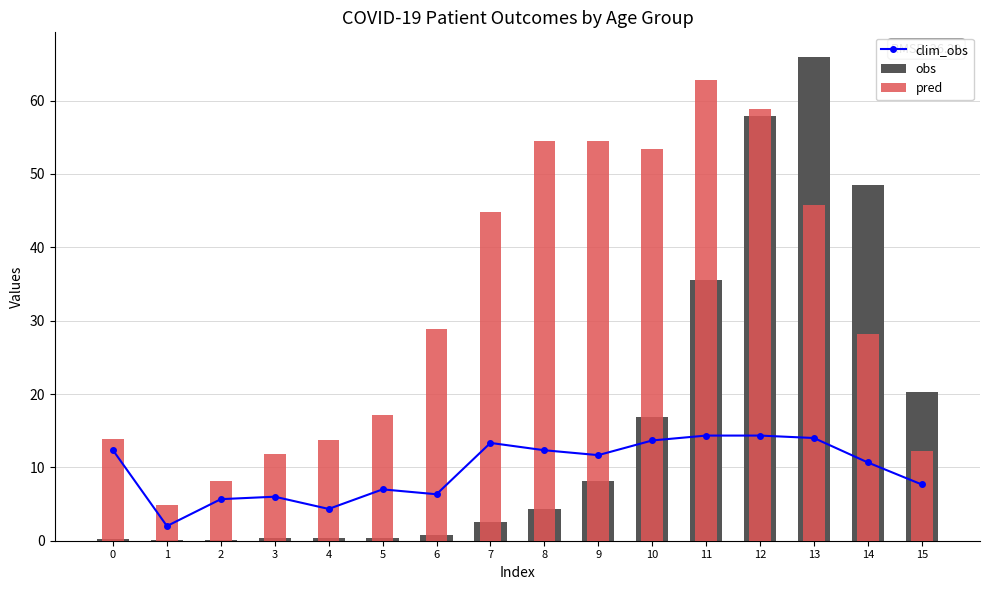

The obs series shows 66.0 at 13. True or false?

True